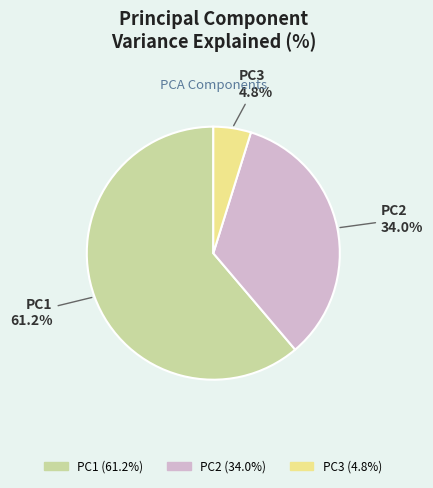

Which category has the smallest portion of the pie?

PC3